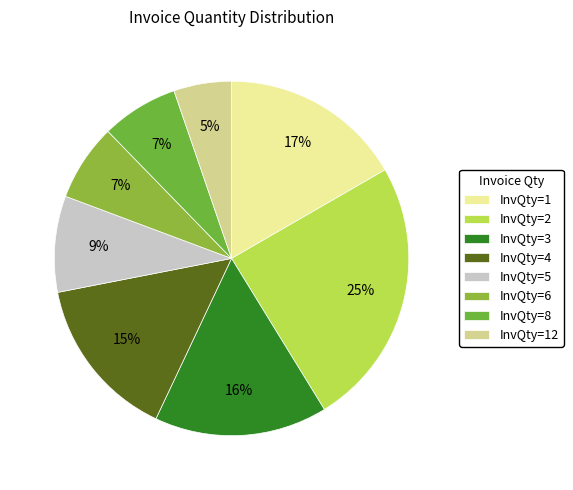

How many segments does this pie chart have?

8